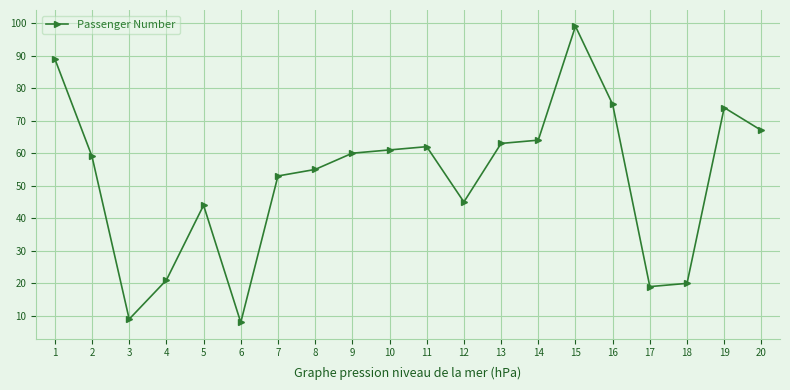

What is the average value?

52